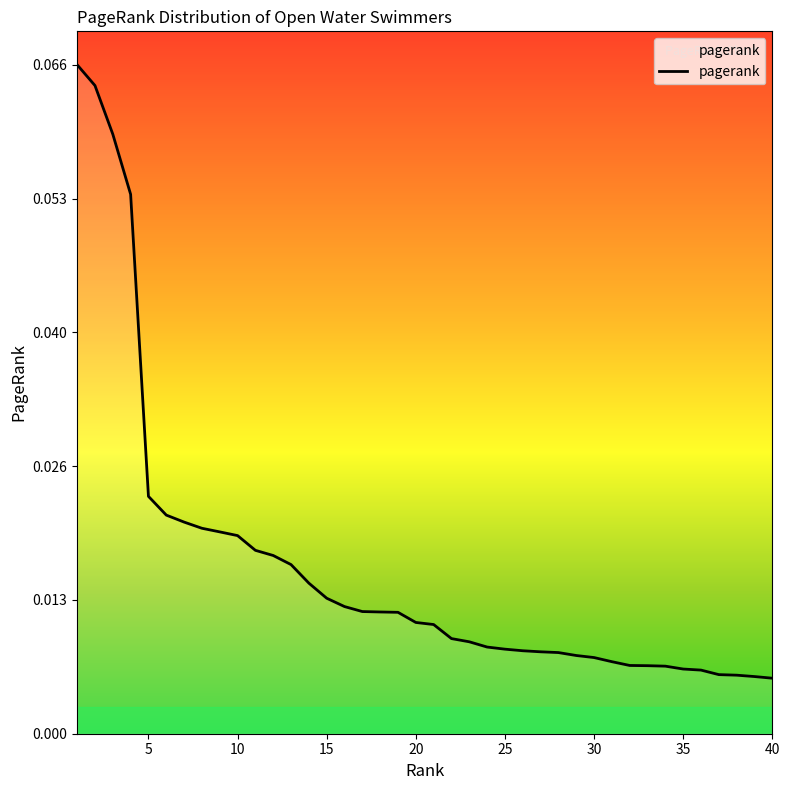

True or false: there are more than 1 points higher than both neighbors.

False